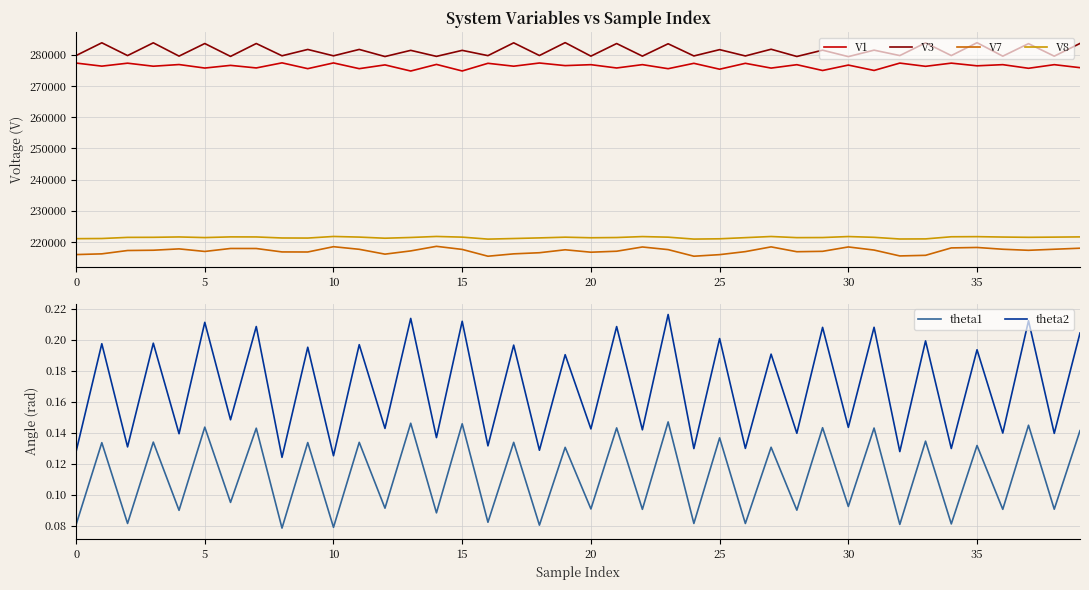

True or false: V8 and V3 cross at least once.

False